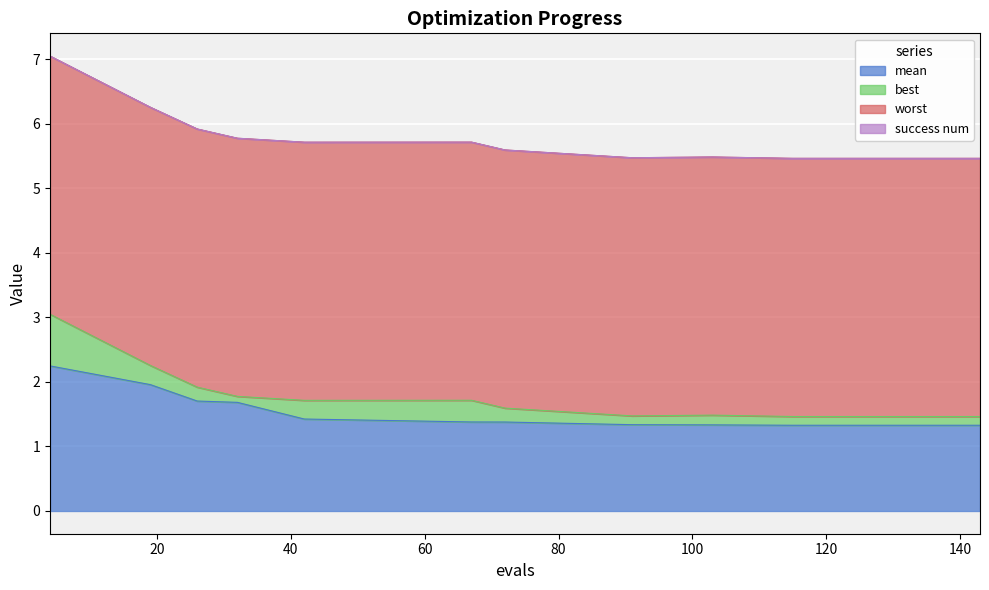

The worst series shows 4.0 at 143. True or false?

True